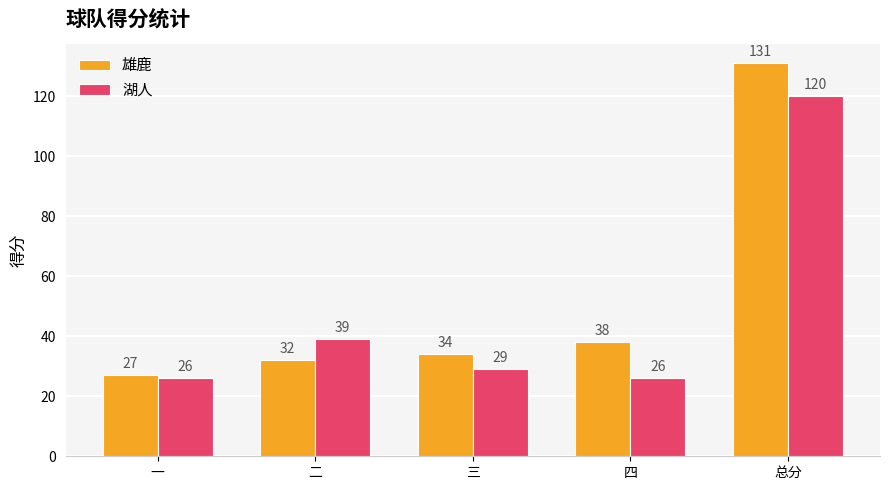

At which label is 雄鹿 closest to 79?

四